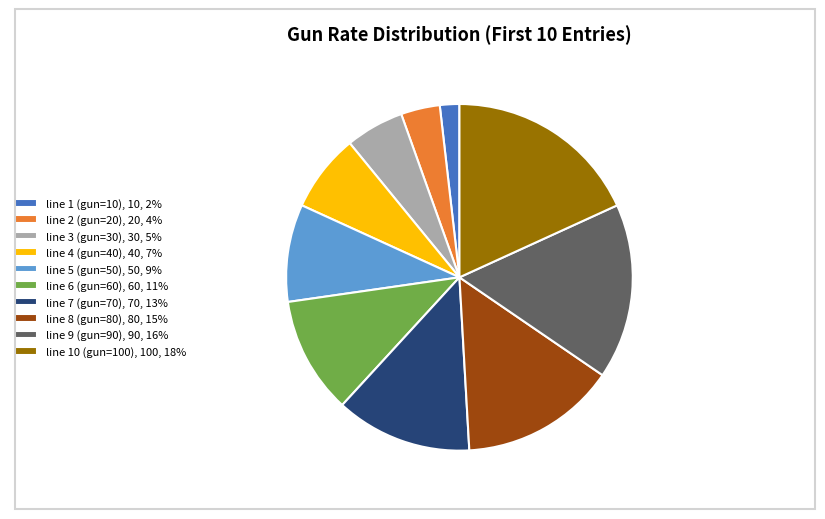

Which has a higher value, line 4 (gun=40) or line 10 (gun=100)?

line 10 (gun=100)